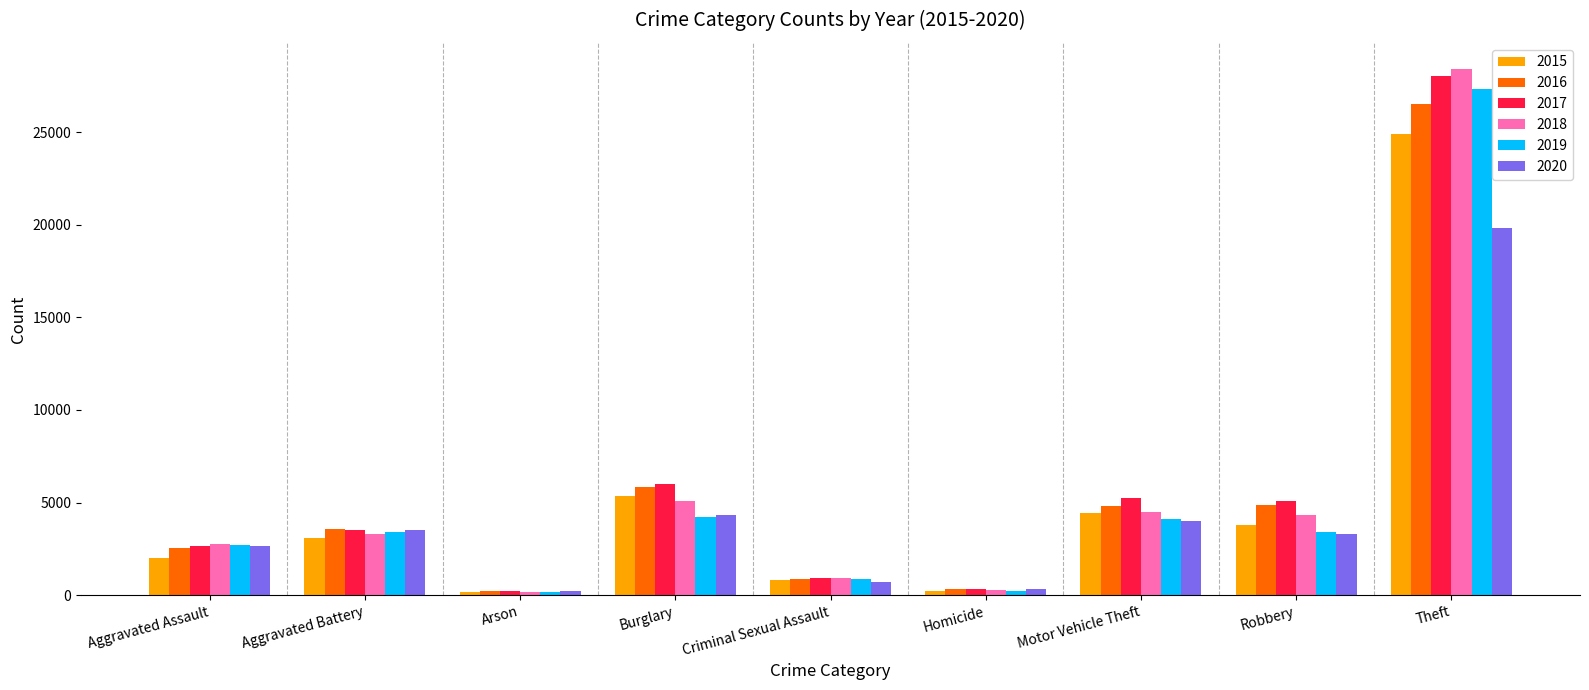

What is the label of the 1st bar from the right?

Theft